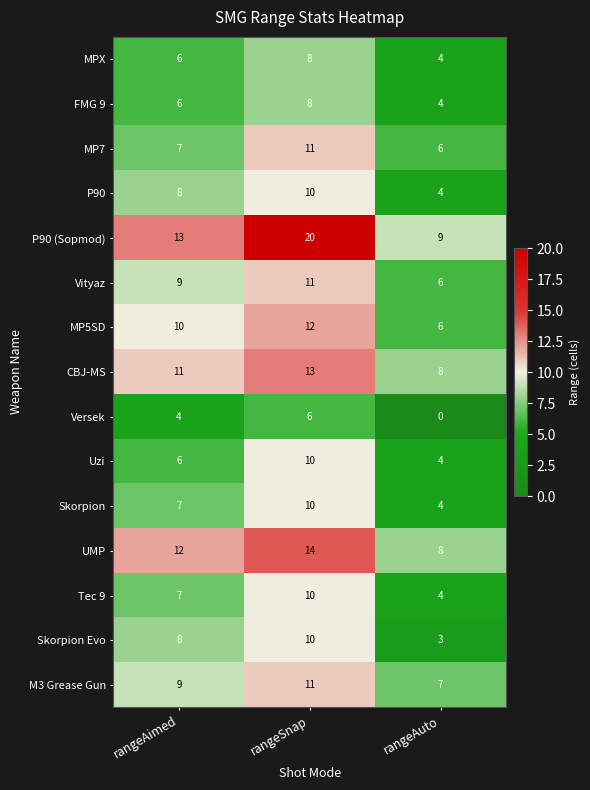

How many series are shown in this chart?

15